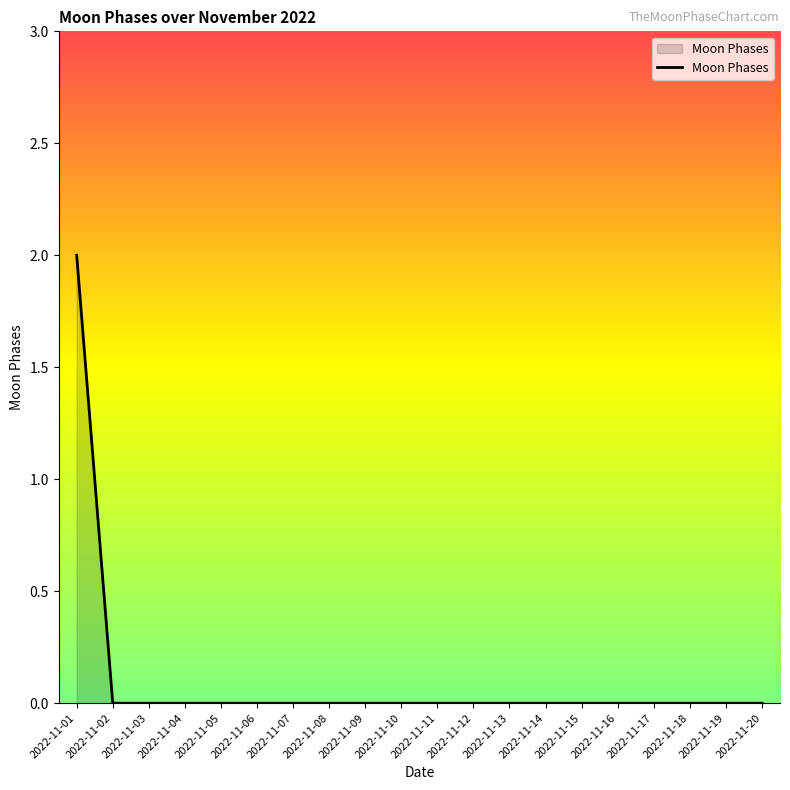

Which category has the highest value across all series?

2022-11-01